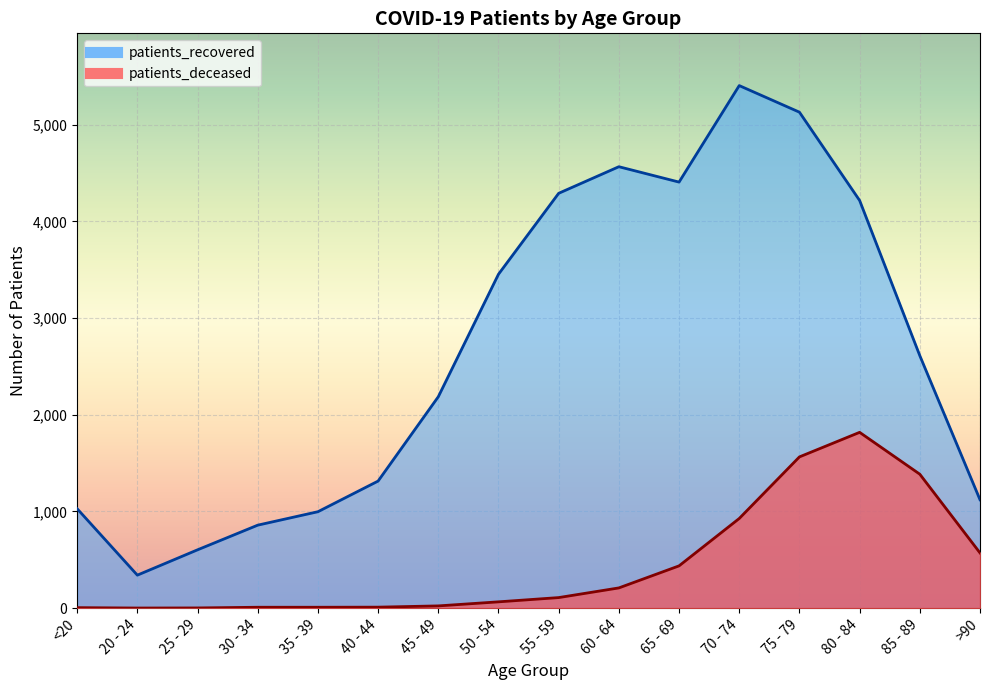

True or false: patients_recovered and patients_deceased intersect in this chart.

False